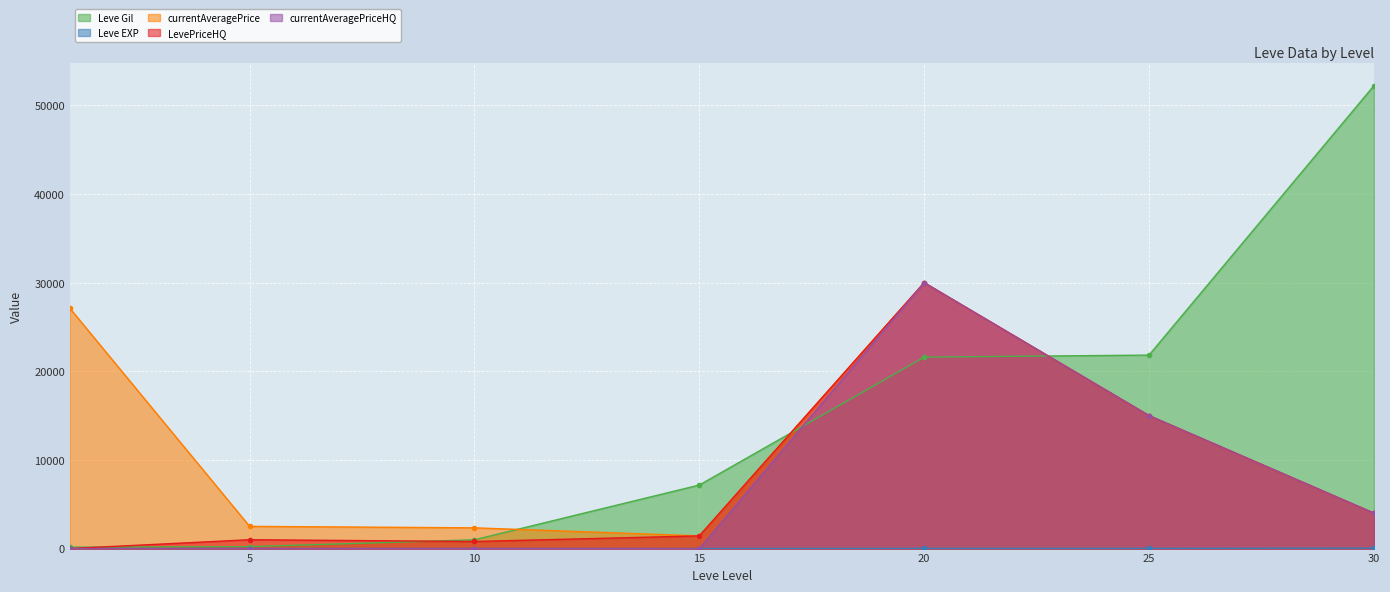

How many intersections are there between currentAveragePriceHQ and Leve Gil?

2